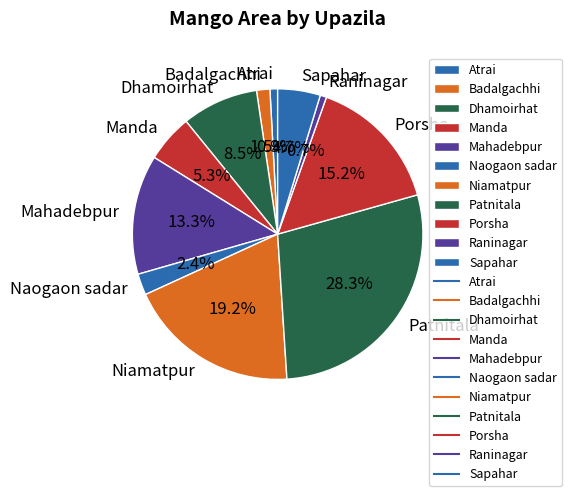

Which has a higher value, Badalgachhi or Patnitala?

Patnitala